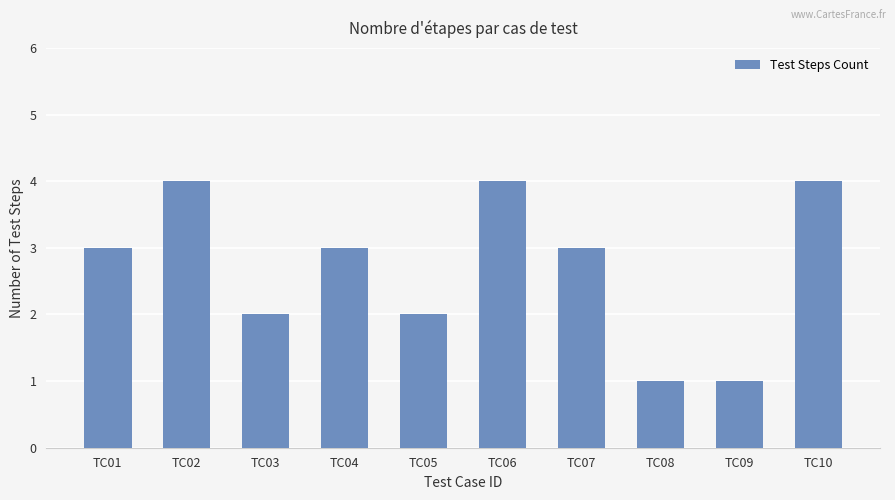

Reading right to left, list all the values displayed in this chart.

TC10=4	TC09=1	TC08=1	TC07=3	TC06=4	TC05=2	TC04=3	TC03=2	TC02=4	TC01=3